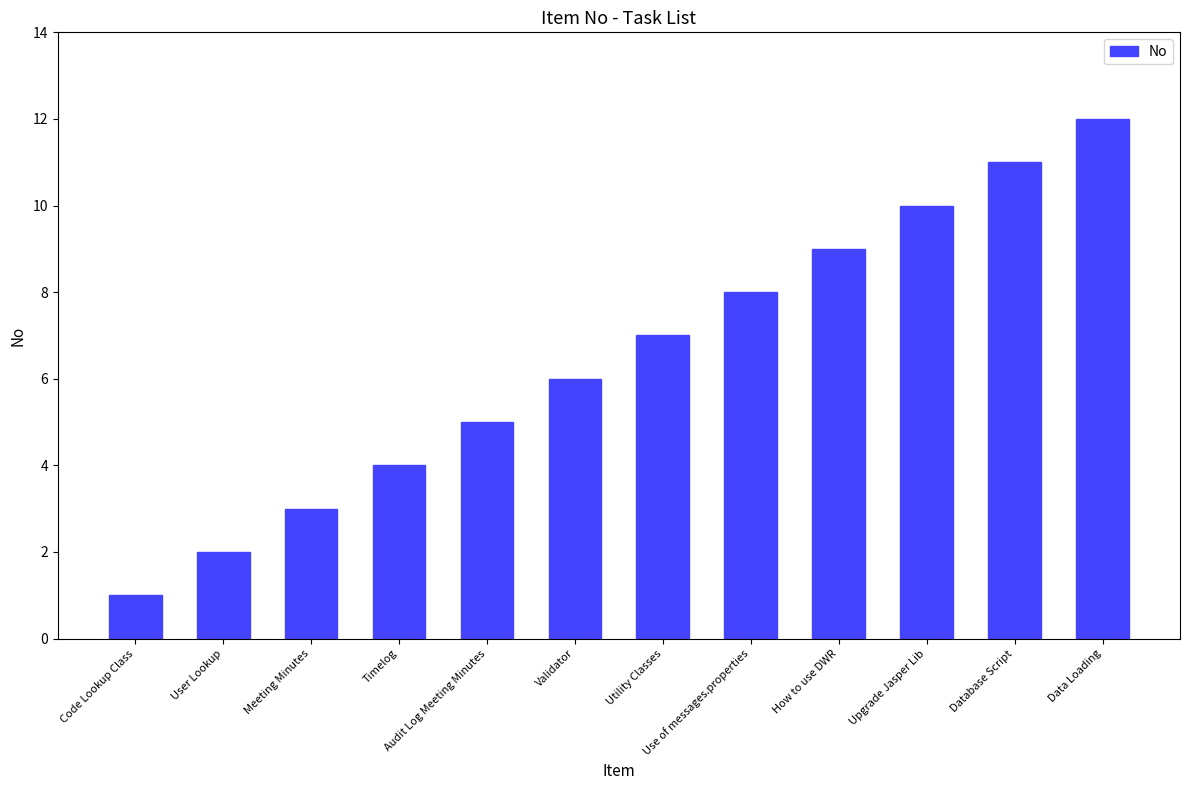

What is the label of the 8th bar from the right?

Audit Log Meeting Minutes